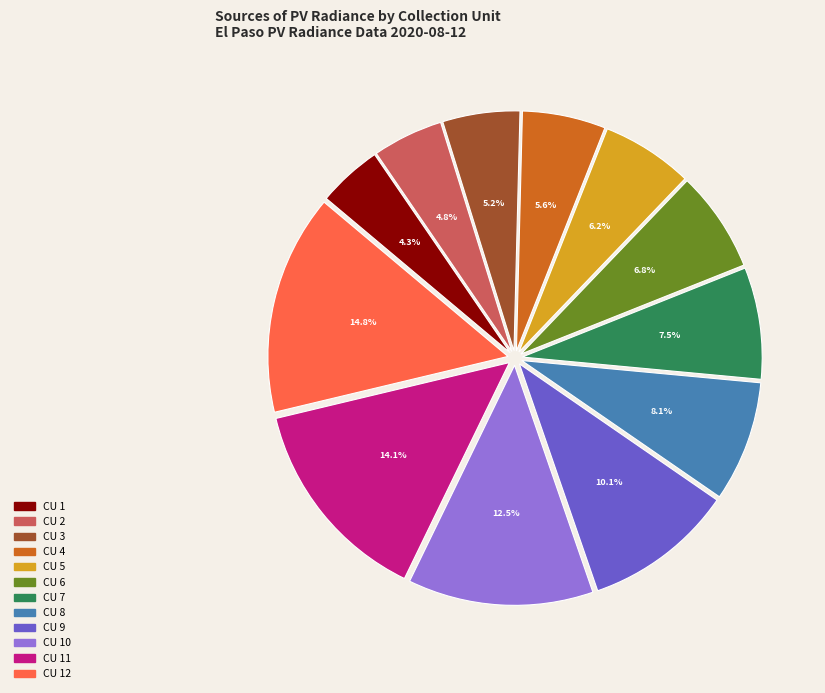

Is there a majority slice in this chart?

No